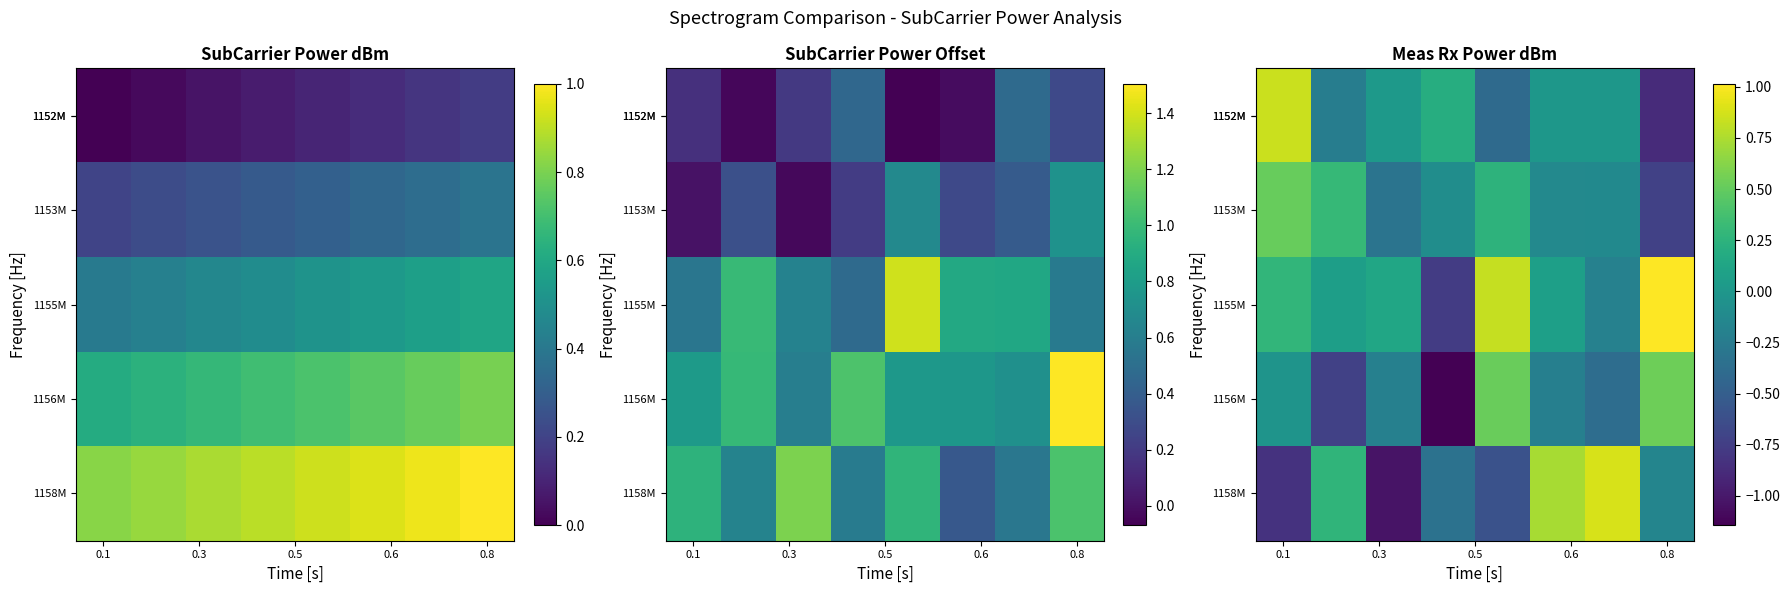

At how many categories does at least one series exceed 0?

8